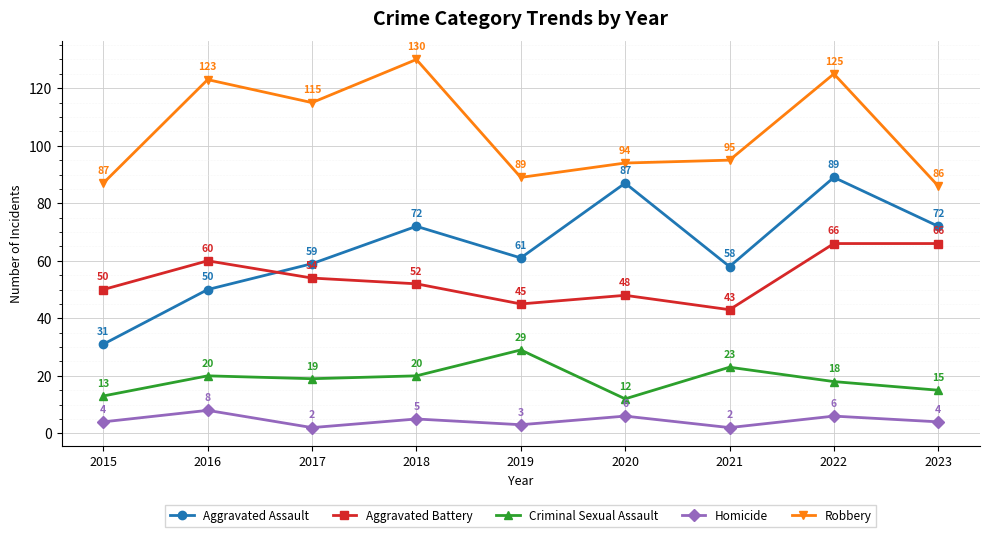

Reading left to right, transcribe all the data shown in this chart.

Aggravated Assault: 2015=31	2016=50	2017=59	2018=72	2019=61	2020=87	2021=58	2022=89	2023=72
Aggravated Battery: 2015=50	2016=60	2017=54	2018=52	2019=45	2020=48	2021=43	2022=66	2023=66
Criminal Sexual Assault: 2015=13	2016=20	2017=19	2018=20	2019=29	2020=12	2021=23	2022=18	2023=15
Homicide: 2015=4	2016=8	2017=2	2018=5	2019=3	2020=6	2021=2	2022=6	2023=4
Robbery: 2015=87	2016=123	2017=115	2018=130	2019=89	2020=94	2021=95	2022=125	2023=86